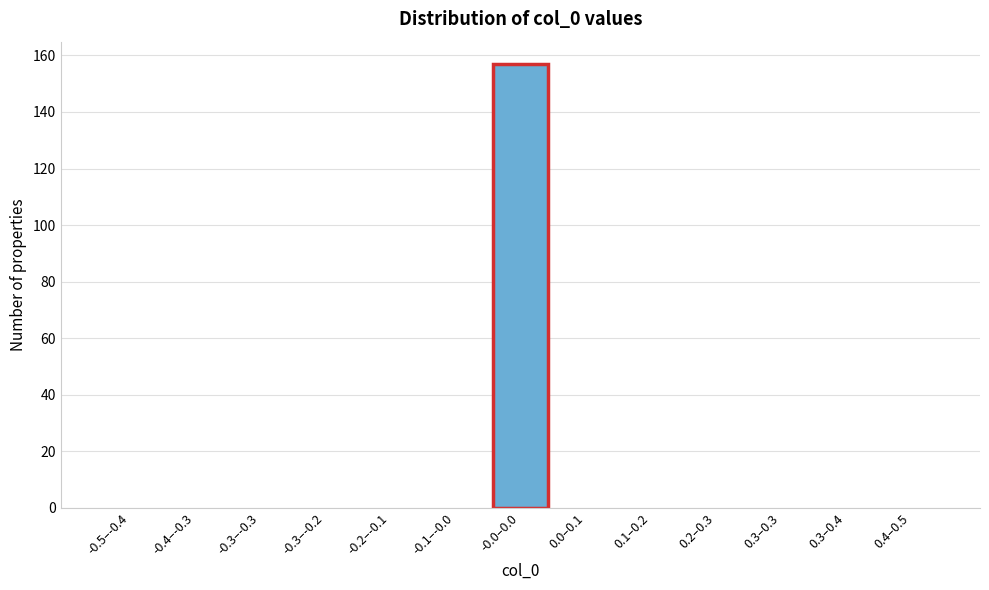

Reading right to left, what are all the values shown in this chart?

0.4–0.5=0	0.3–0.4=0	0.3–0.3=0	0.2–0.3=0	0.1–0.2=0	0.0–0.1=0	-0.0–0.0=157	-0.1–-0.0=0	-0.2–-0.1=0	-0.3–-0.2=0	-0.3–-0.3=0	-0.4–-0.3=0	-0.5–-0.4=0